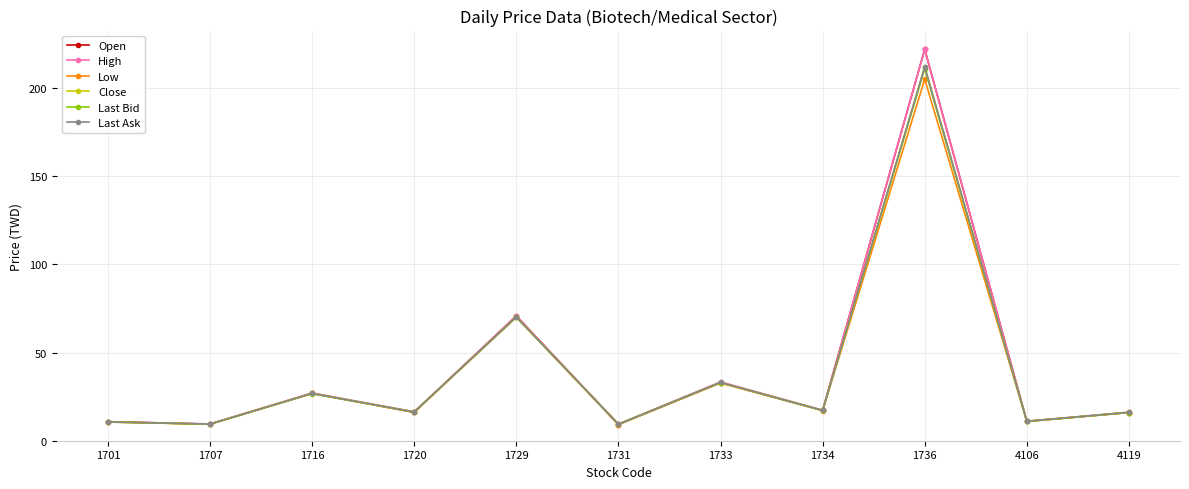

At which label is High closest to 115?

1729